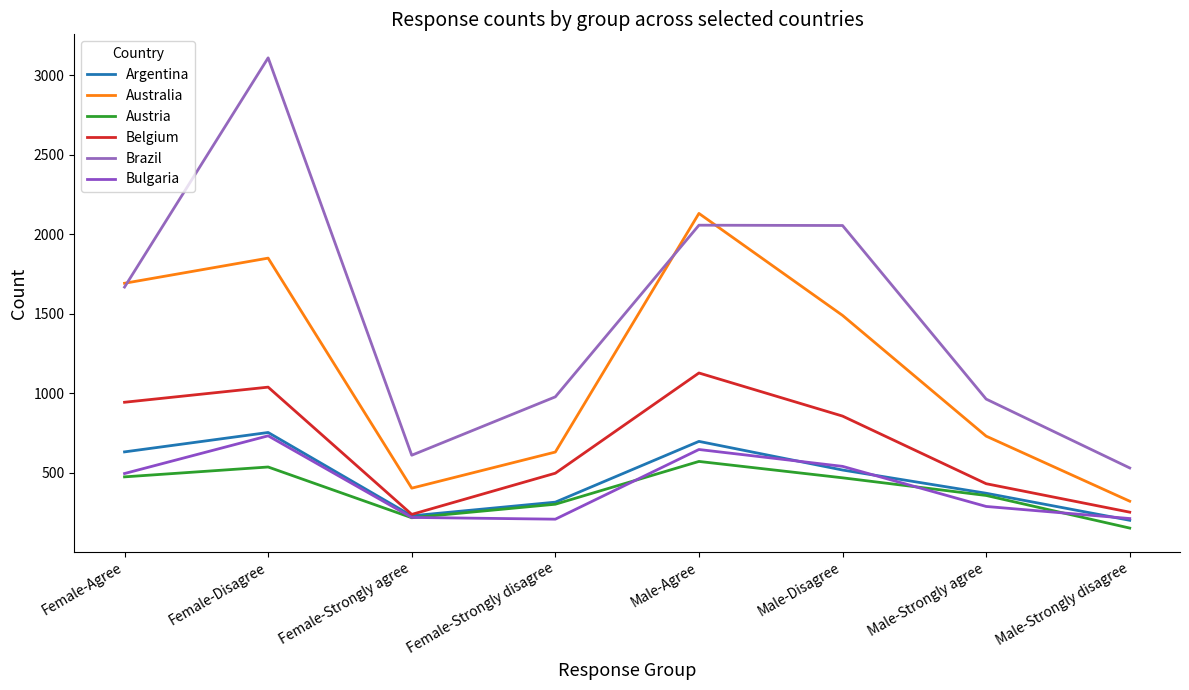

Is this an area chart (filled region under the line)?

No